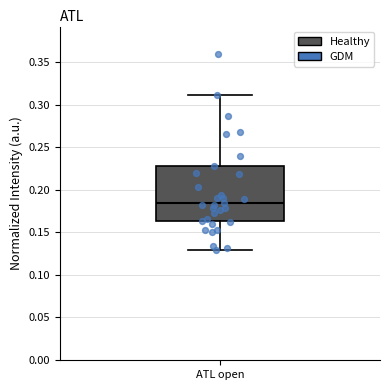

Transcribe this box plot: give where the median line is, the range the box spans, and where the two whiskers end, as read against the y-axis. The values are not printed on the chart, so give them approximately, as read against the axis.

median 0.185, box 0.165 to 0.230, whiskers 0.130 to 0.310